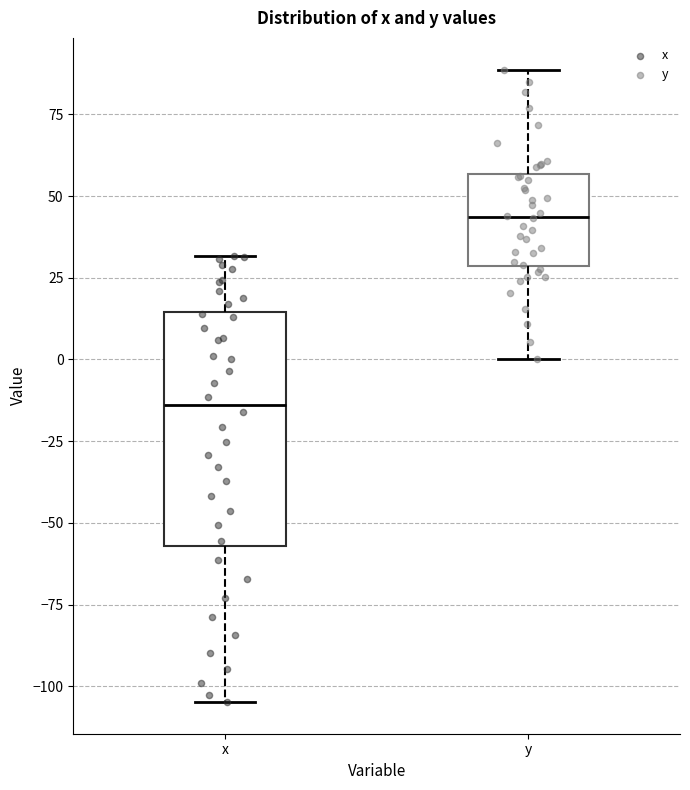

Where does the upper whisker of the box for y end on the y-axis? The values are not printed on the chart, so give them approximately, as read against the axis.

90